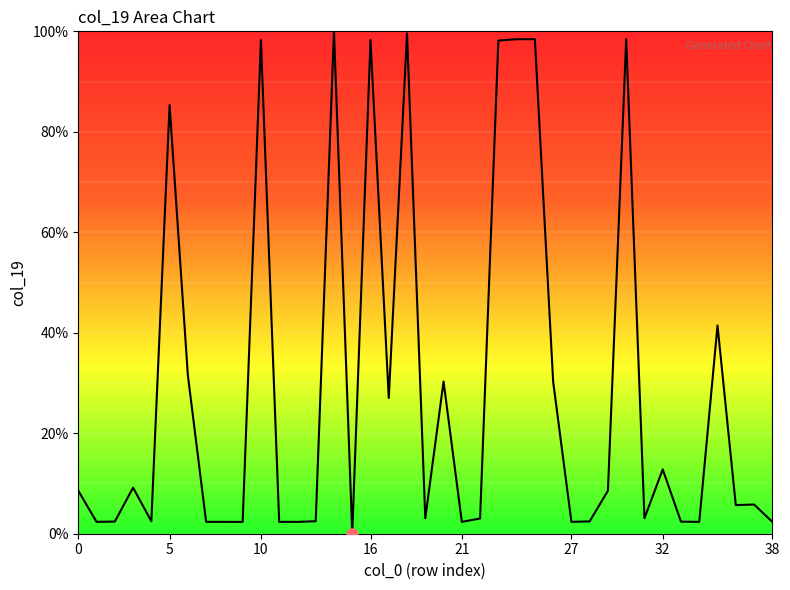

What is the greatest value displayed?

100.0